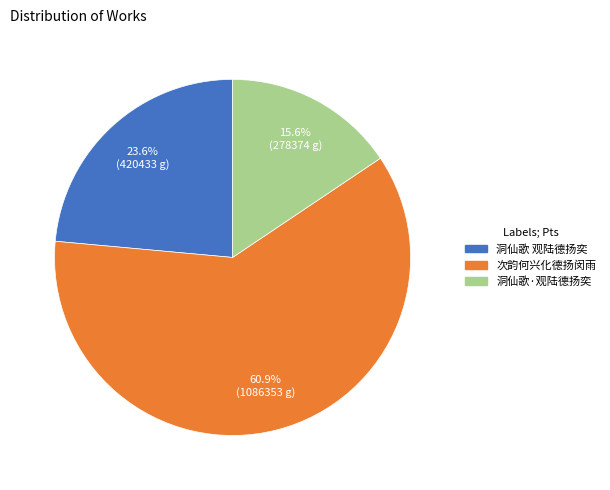

Which has a higher value, 次韵何兴化德扬闵雨 or 洞仙歌 观陆德扬奕?

次韵何兴化德扬闵雨